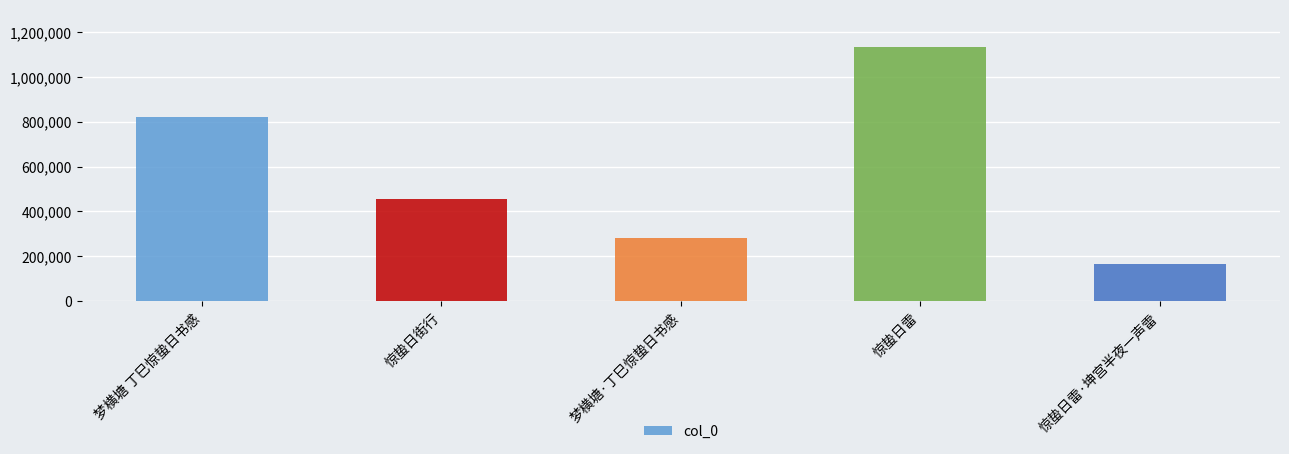

List the labels in order of value, smallest first.

惊蛰日雷·坤宫半夜一声雷, 梦横塘·丁巳惊蛰日书感, 惊蛰日街行, 梦横塘 丁巳惊蛰日书感, 惊蛰日雷